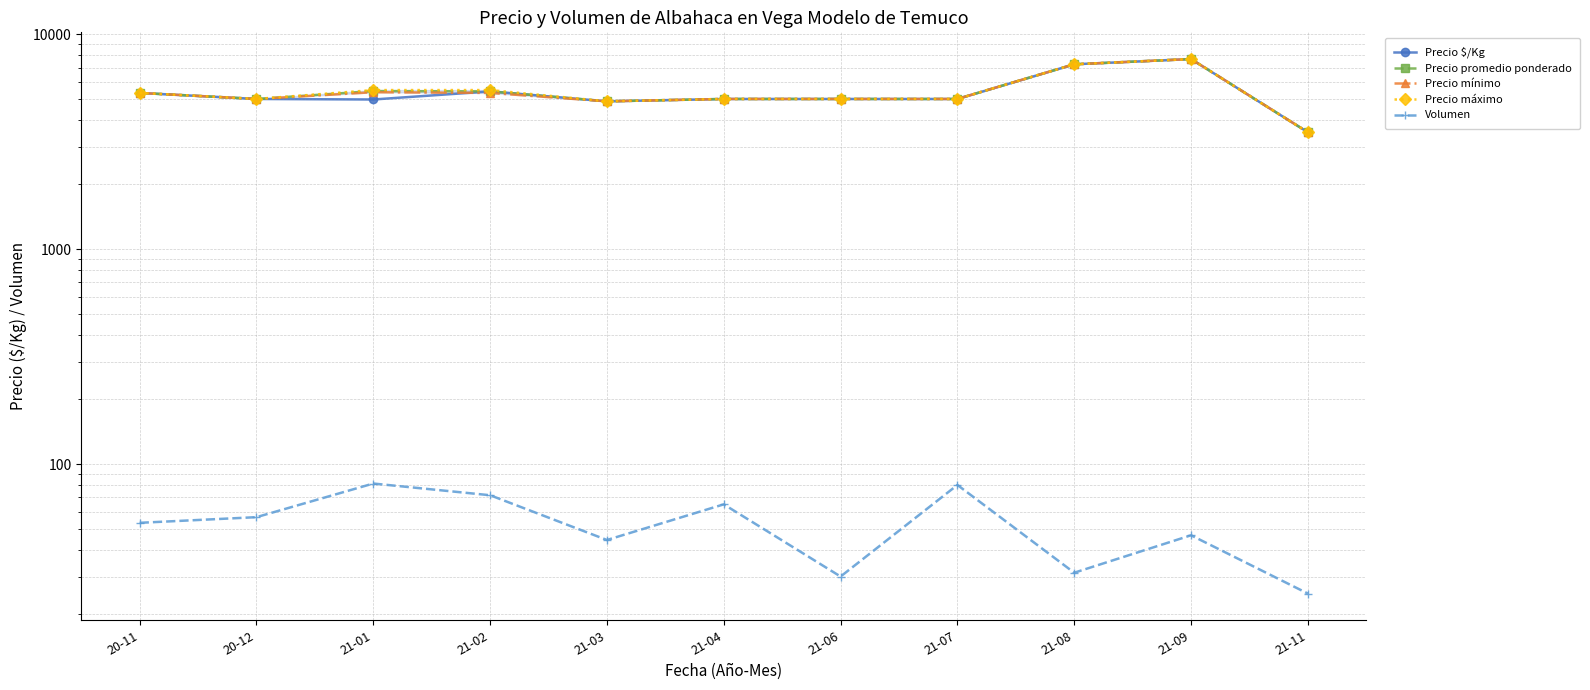

Which category has the highest value in the Precio máximo series?

21-09